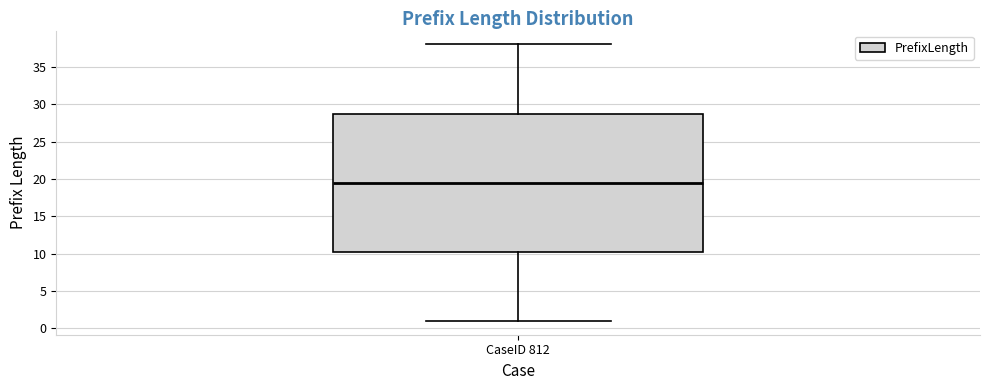

Transcribe this box plot: give where the median line is, the range the box spans, and where the two whiskers end, as read against the y-axis. The values are not printed on the chart, so give them approximately, as read against the axis.

median 19.5, box 10.5 to 29.0, whiskers 1.0 to 38.0